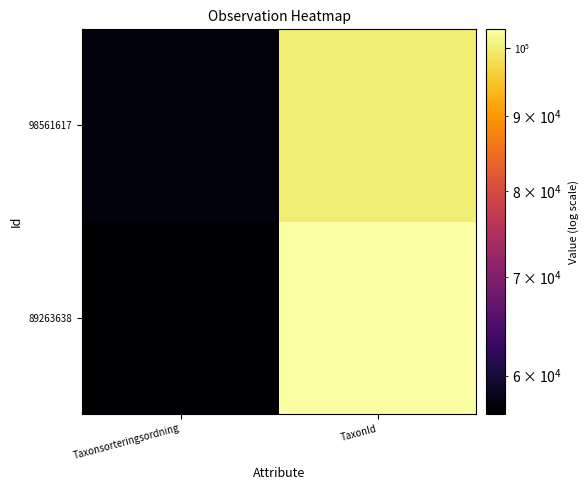

List the series in order of their overall mean, highest first.

89263638, 98561617